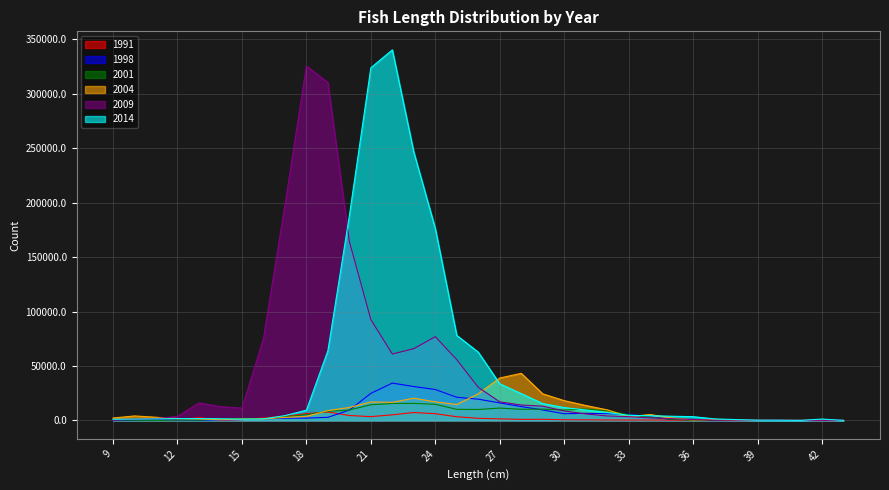

How many data points in 2004 are above 3487?

17